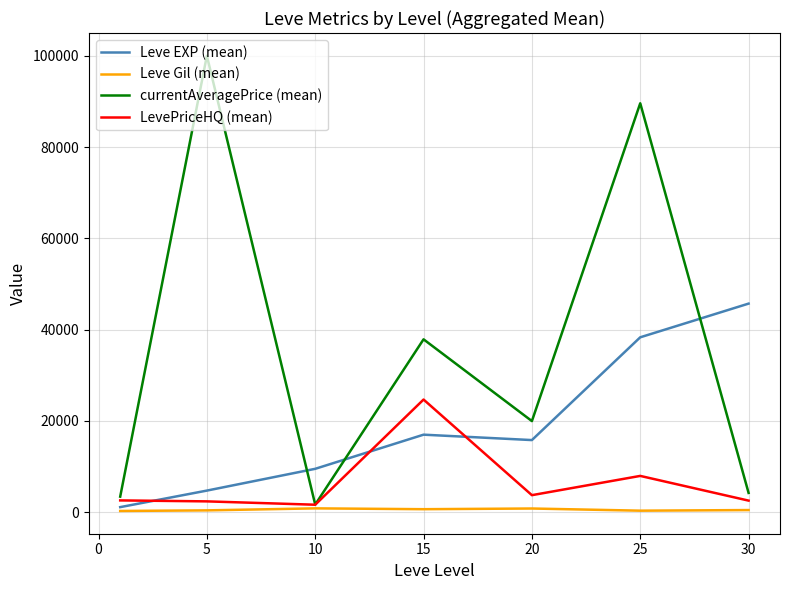

Which series has the largest total across all categories?

currentAveragePrice (mean)